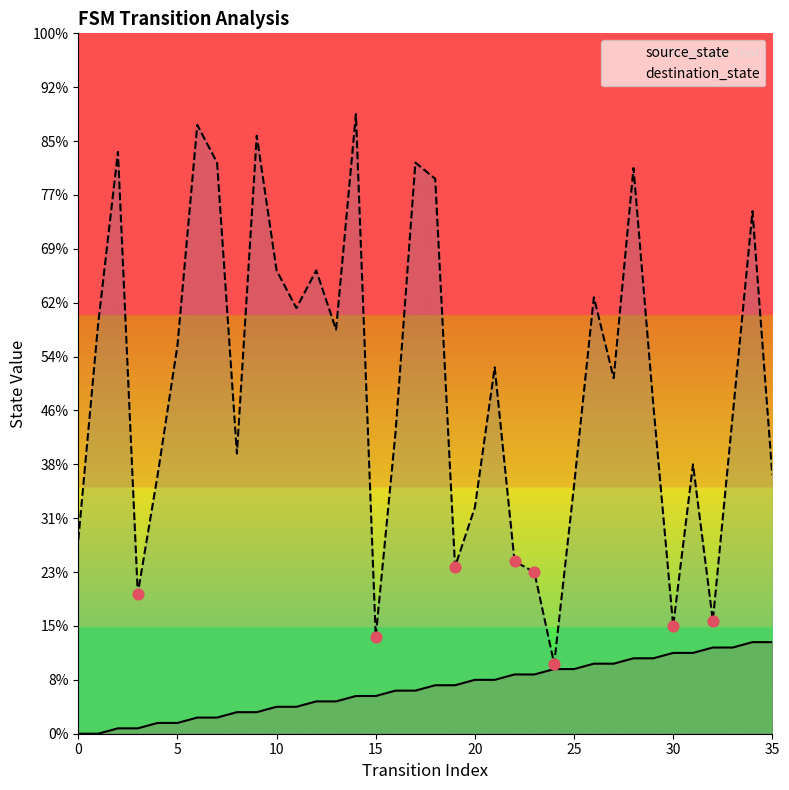

What are all the series names shown in the legend?

source_state, destination_state